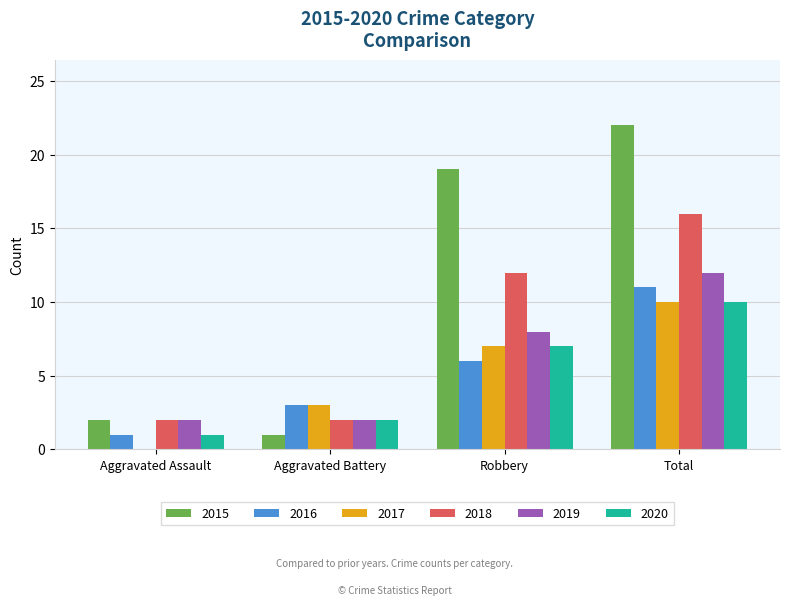

Which series has the largest total across all categories?

2015